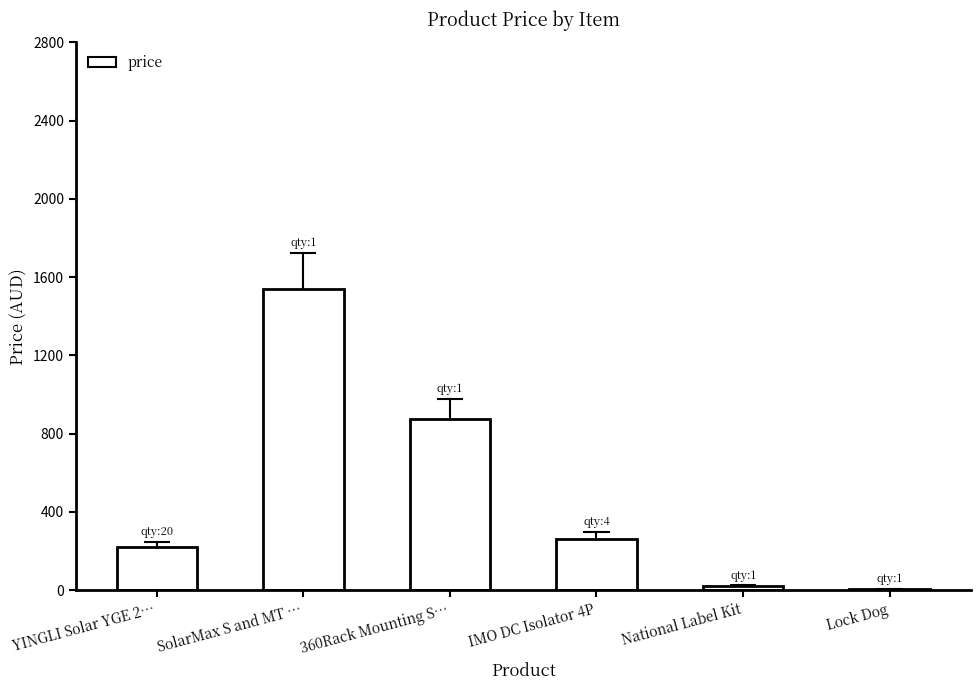

Are the bars grouped side by side (vs. stacked)?

No